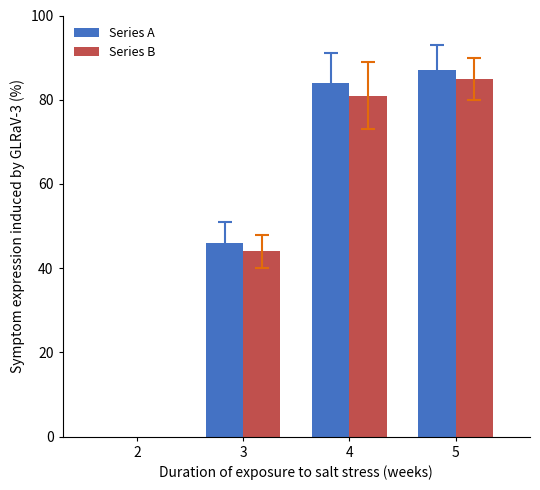

What is the total value across all series at 4?

165